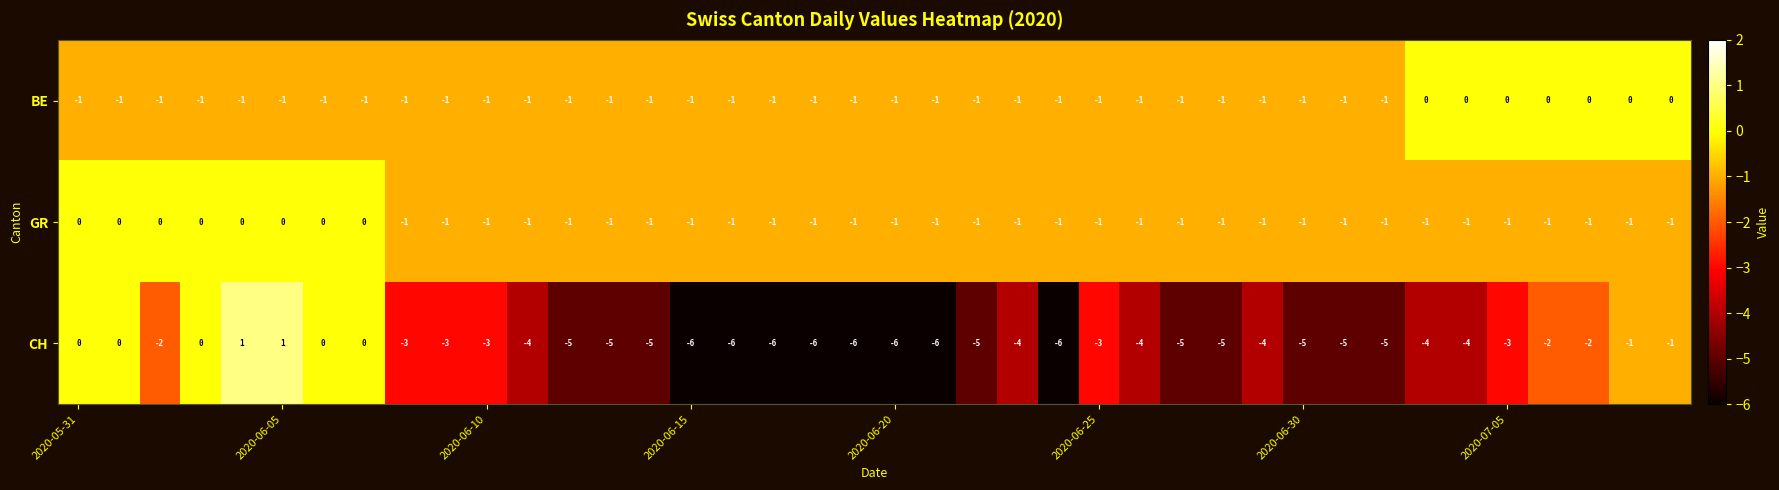

What is the sum of all CH values?

-138